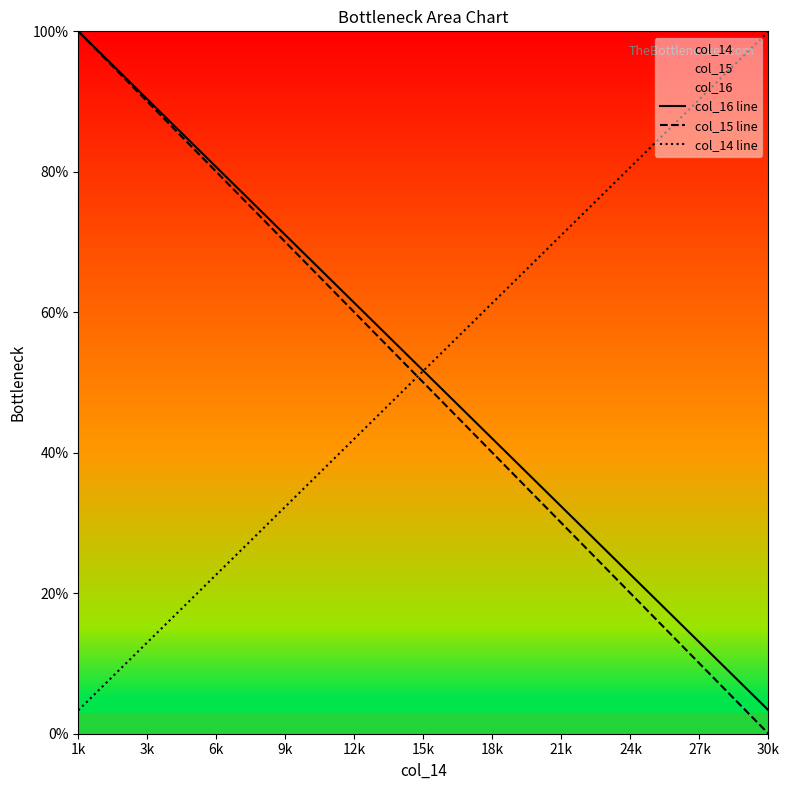

True or false: col_15 line and col_14 line intersect in this chart.

True